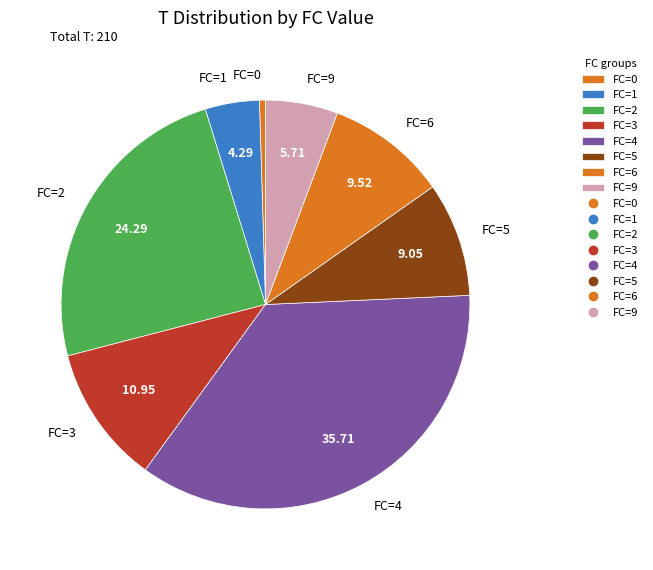

Is there a majority slice in this chart?

No